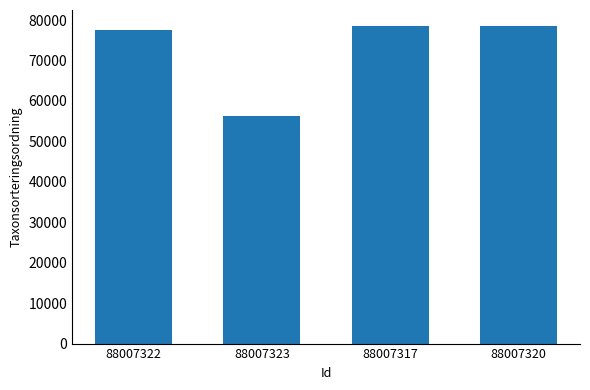

Which has a higher value, 88007323 or 88007320?

88007320